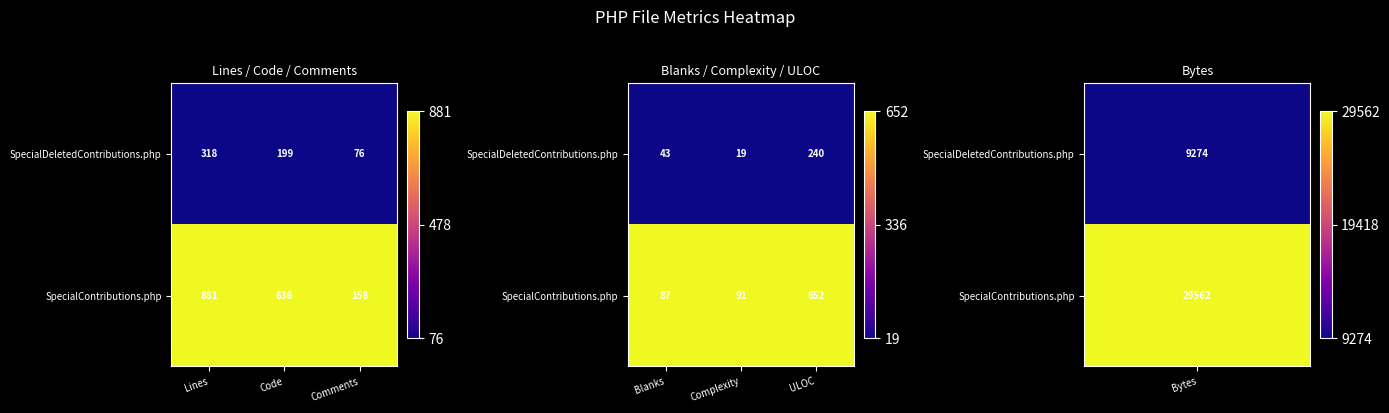

How many data points does each series have?

3